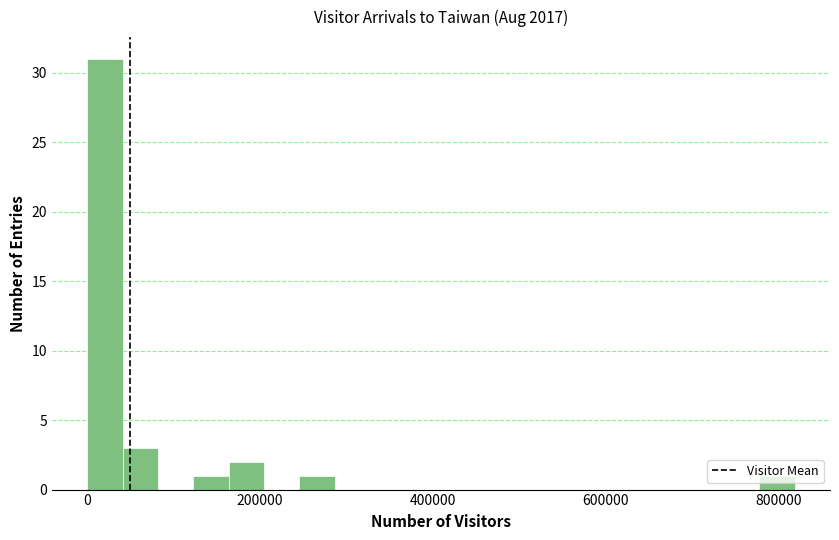

Around what value on the x-axis is the tallest bar? Give the approximate position of its centre, as read against the axis.

20000